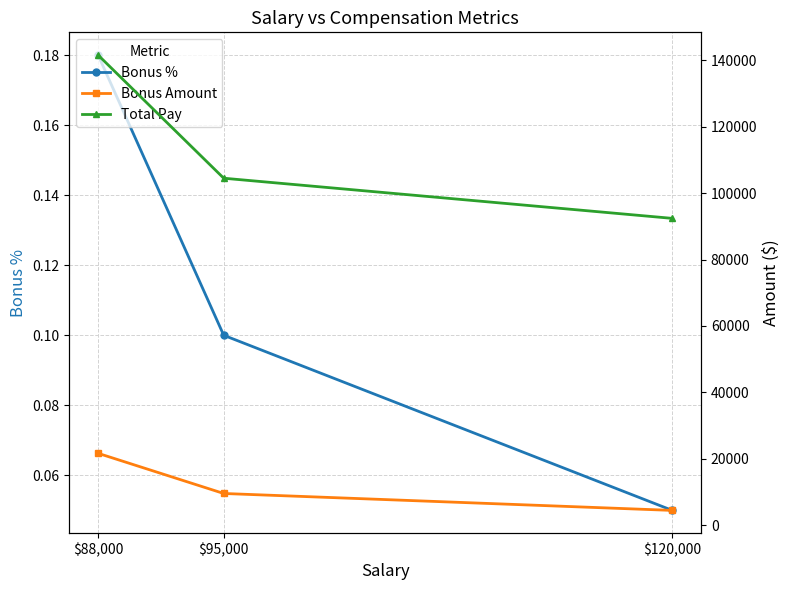

The value of Bonus % at $88,000 is 0.1. True or false?

False